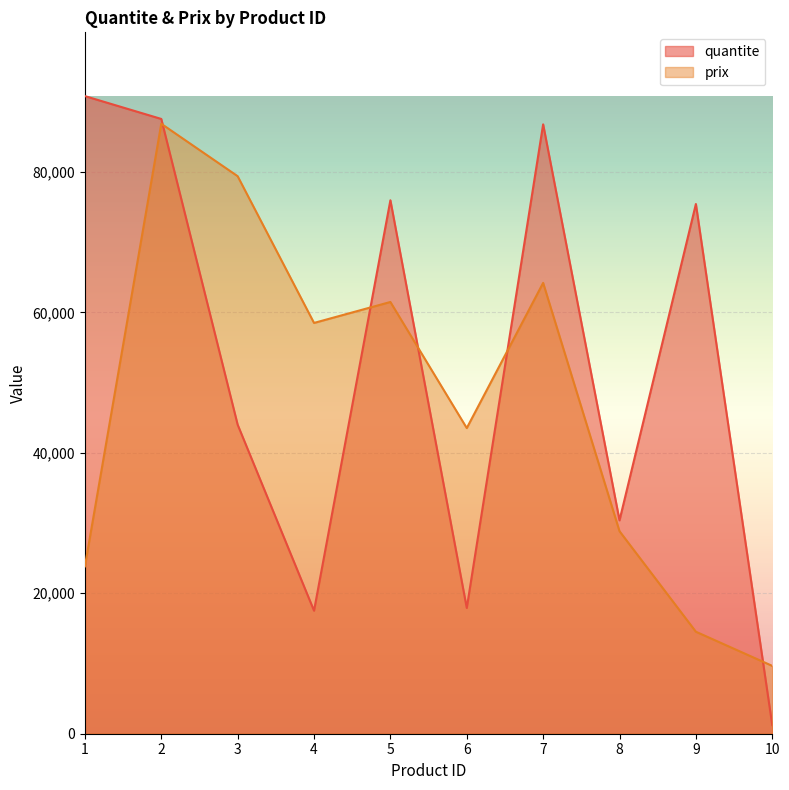

Between which two adjacent categories do quantite and prix first intersect?

2 and 3